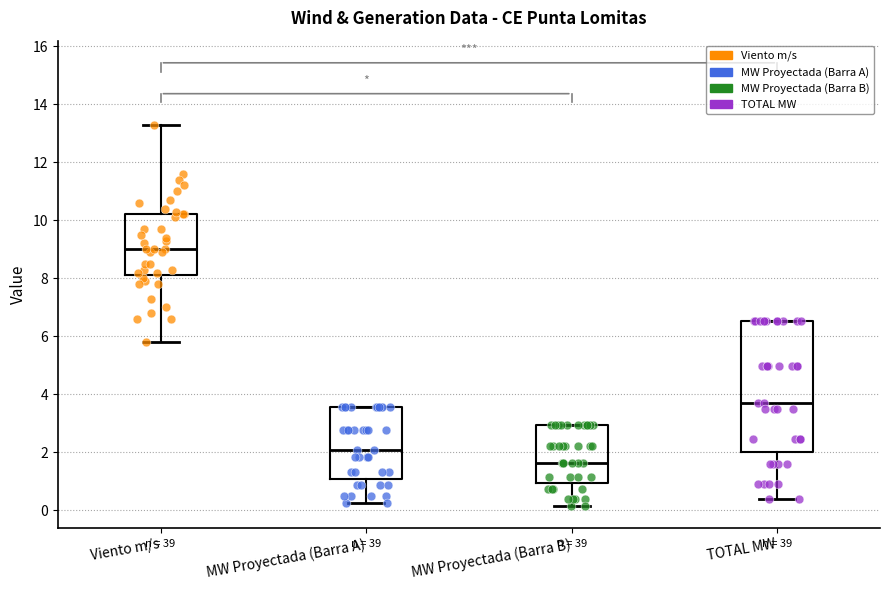

Where is the upper edge of the box for Viento m/s on the y-axis? The values are not printed on the chart, so give them approximately, as read against the axis.

10.2